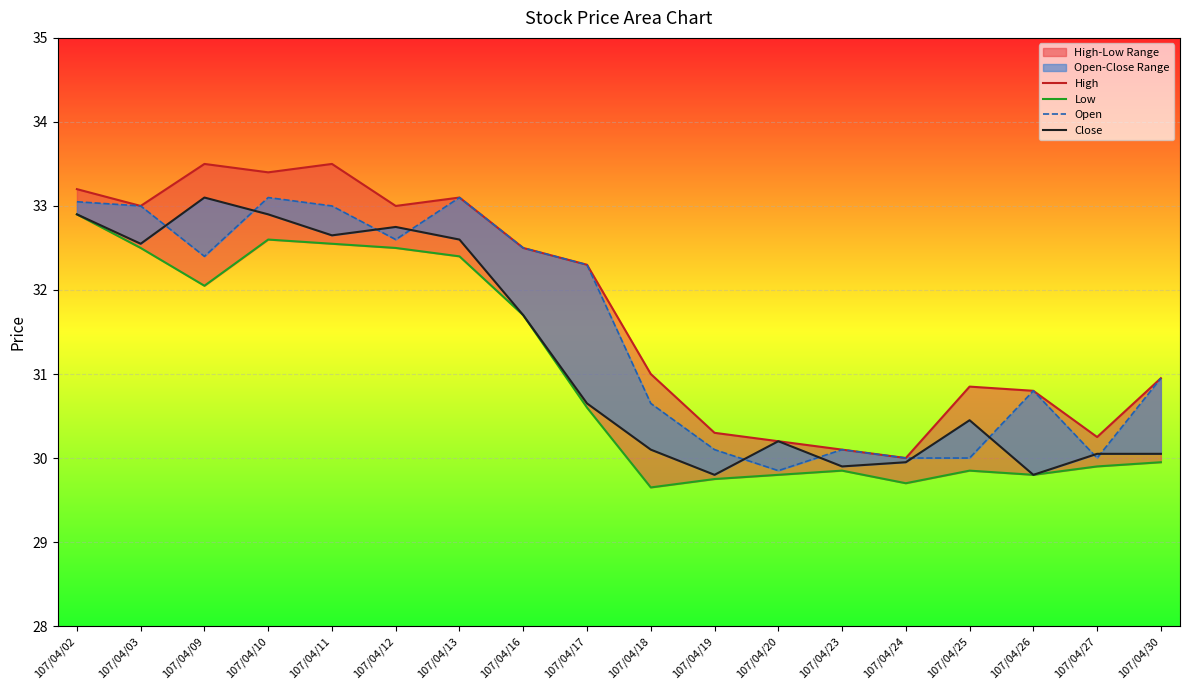

Read the High value at 107/04/13.

33.1